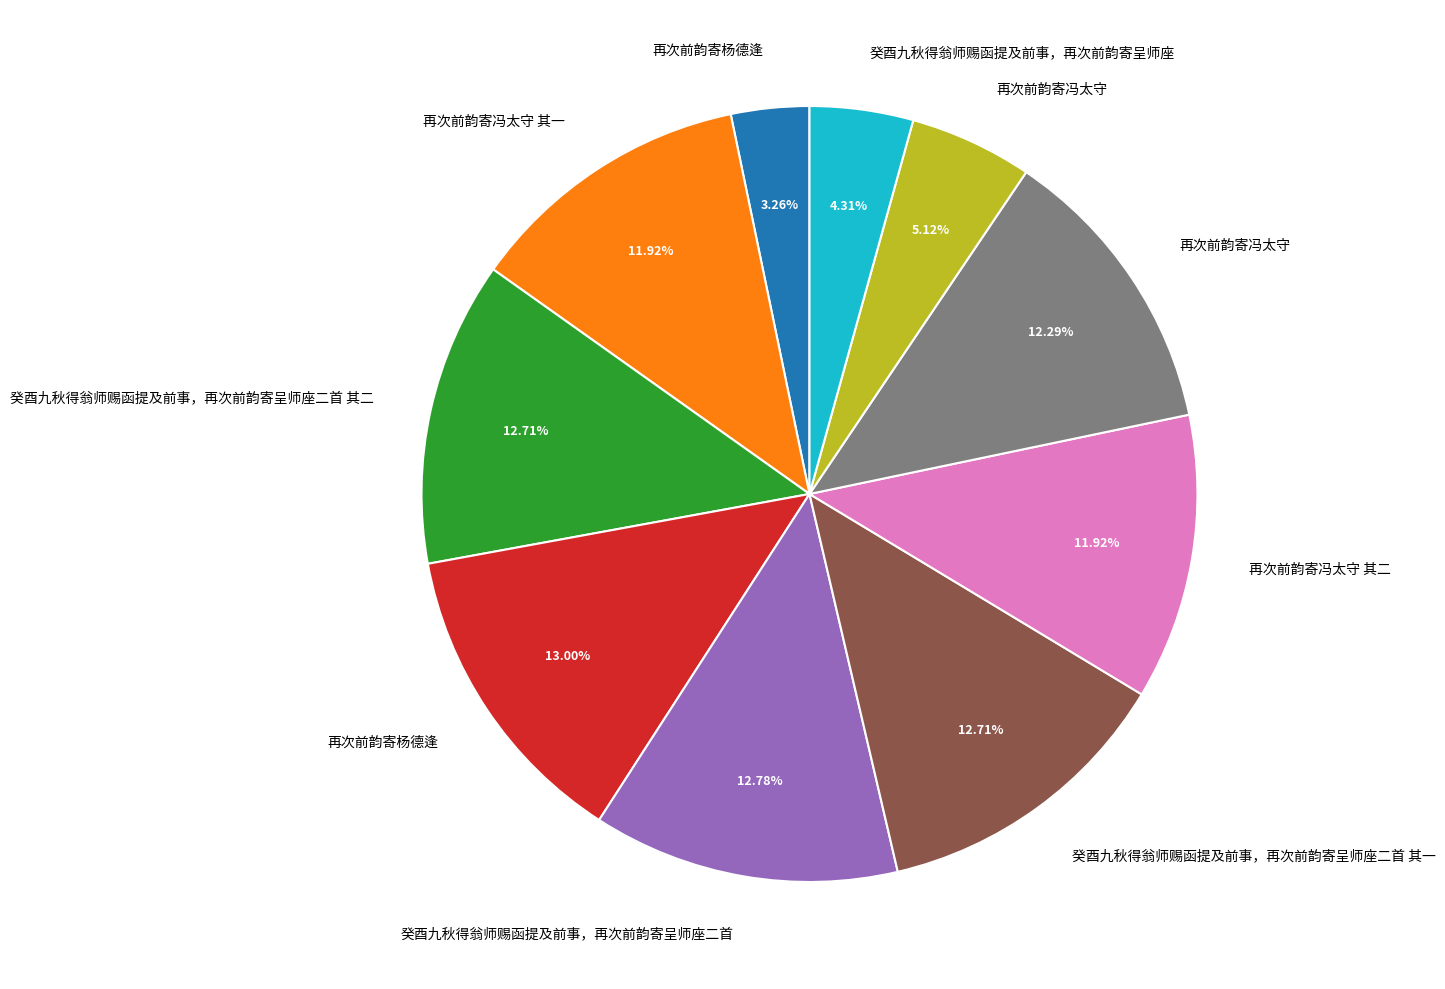

How many slices are in this pie chart?

10